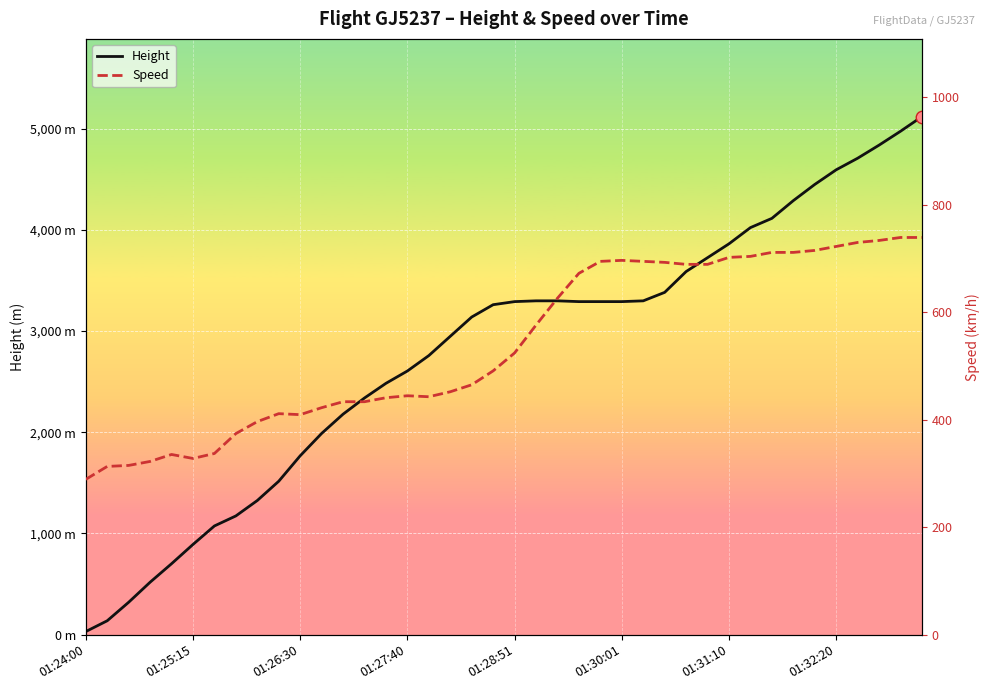

What position from the left is 01:25:15?

2